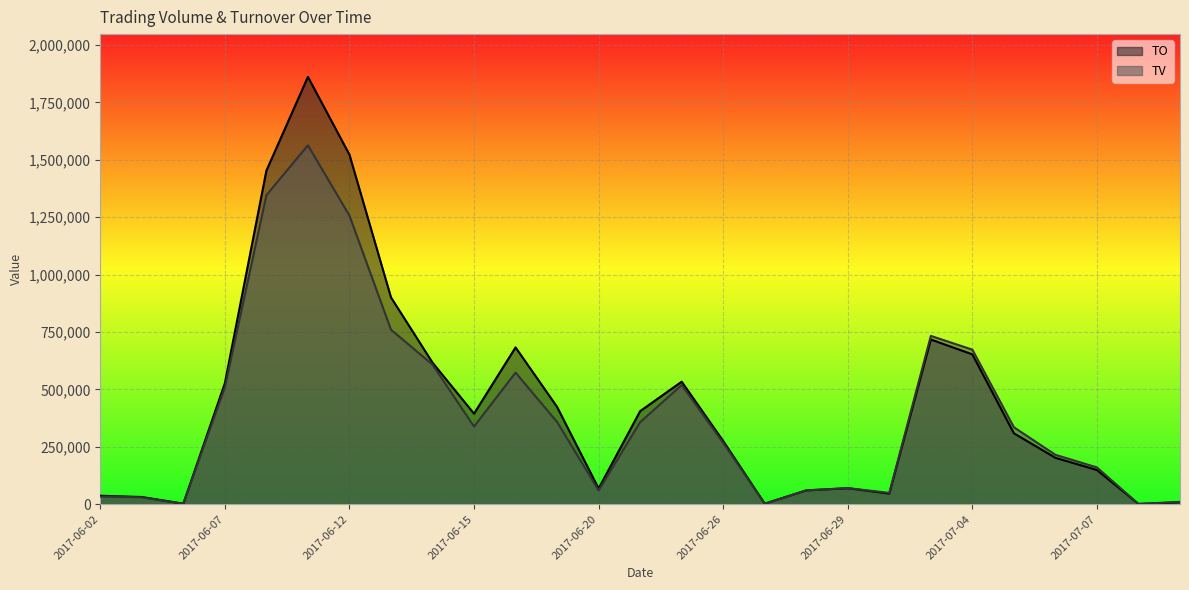

At which category does TV reach its first local peak?

2017-06-09